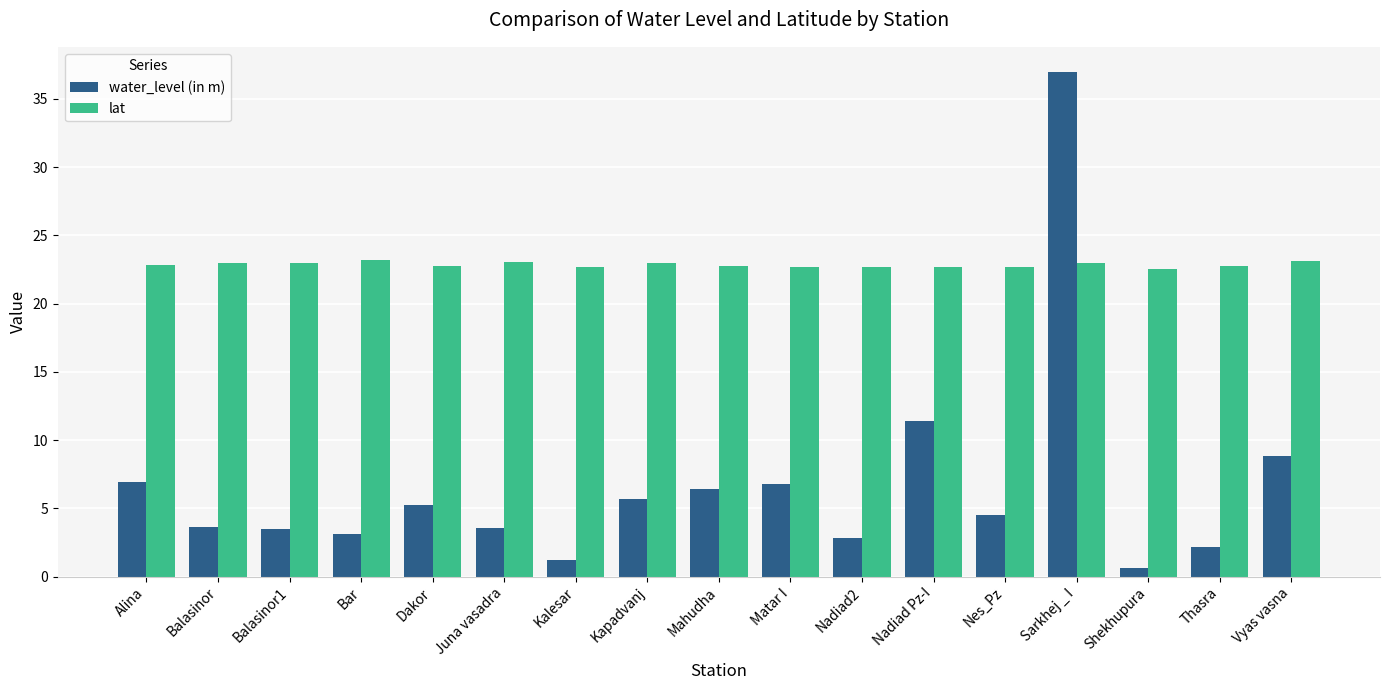

At which label is water_level (in m) closest to 18?

Nadiad Pz-I